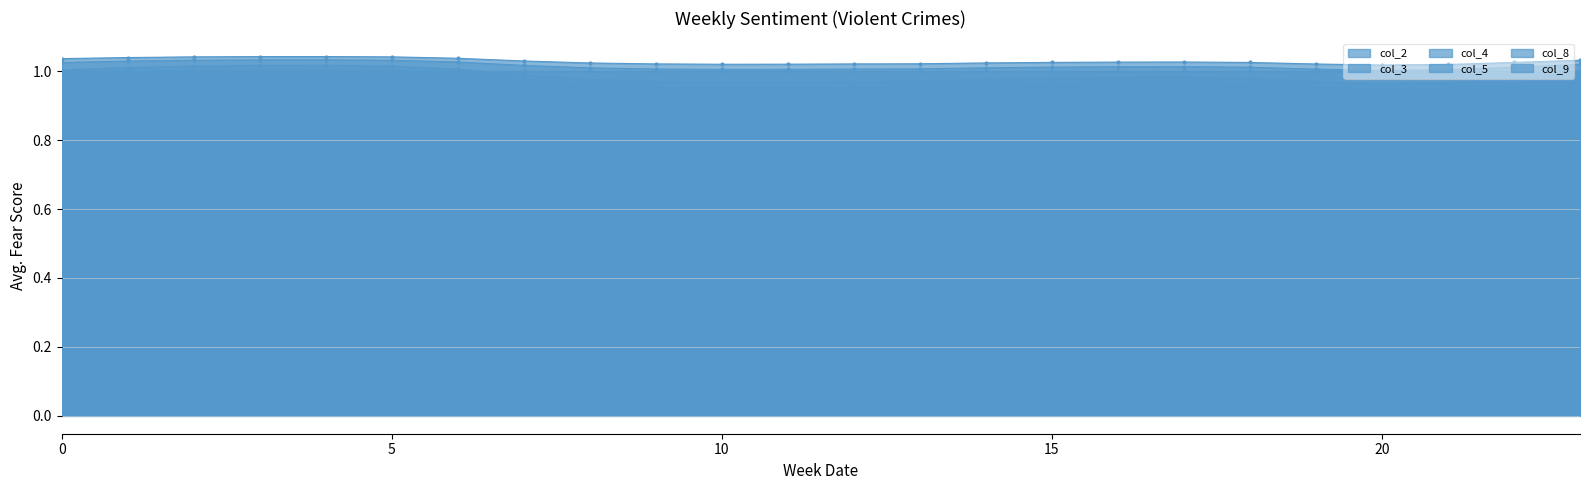

True or false: col_4 and col_3 intersect in this chart.

False